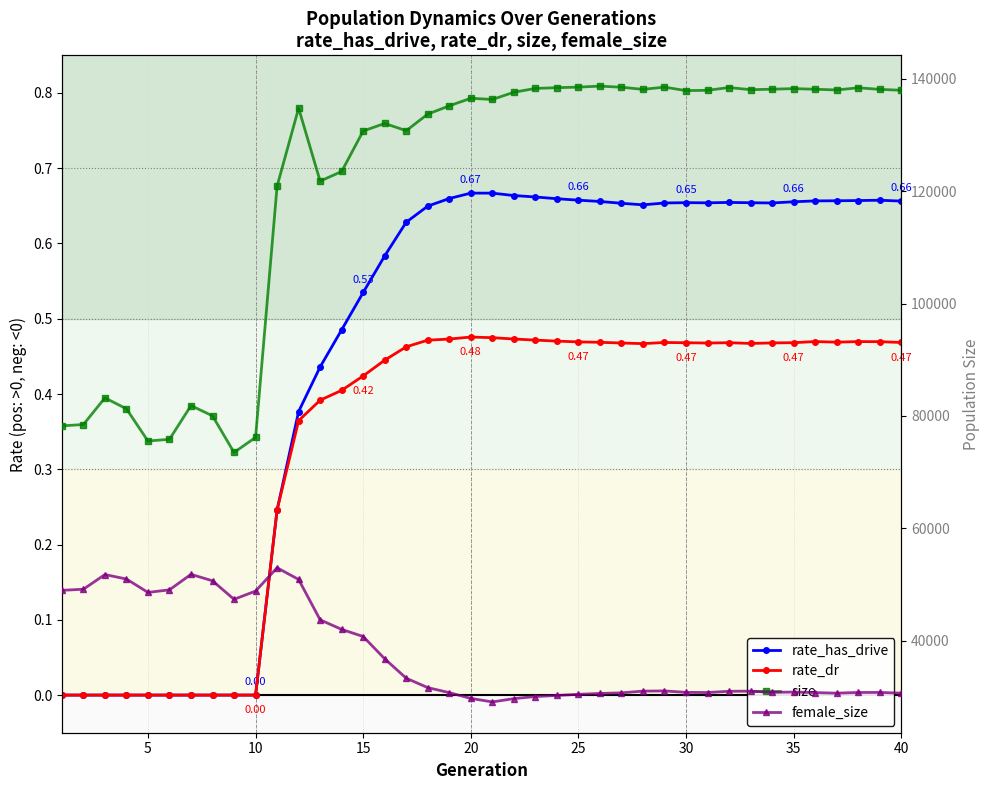

How many series are shown in this chart?

4